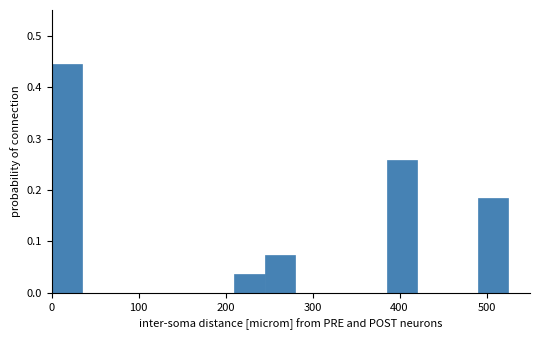

Around what value on the x-axis is the tallest bar? Give the approximate position of its centre, as read against the axis.

20